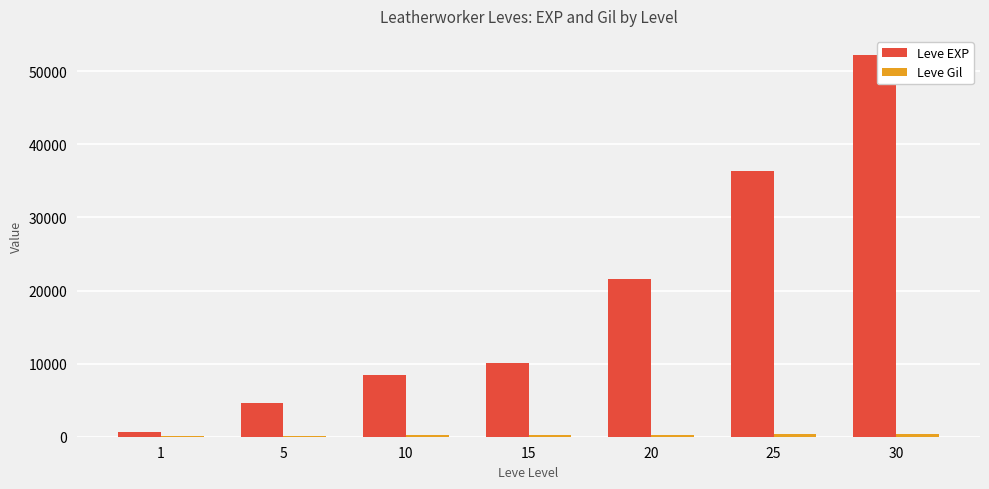

True or false: Leve EXP has a value of 5194 at 15.

False